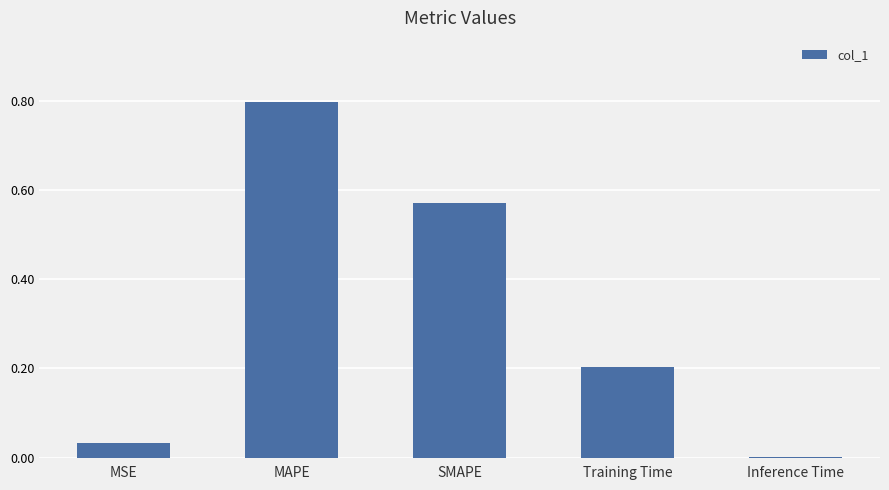

Which has a higher value, SMAPE or MSE?

SMAPE